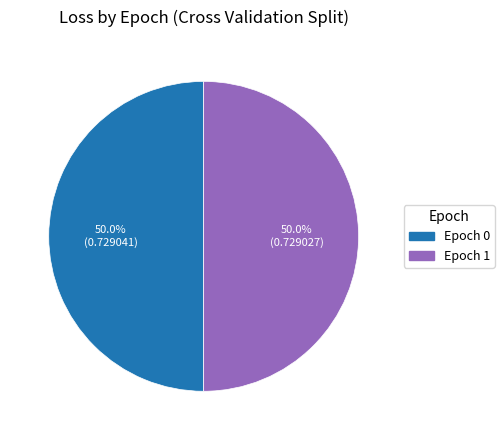

How many segments does this pie chart have?

2